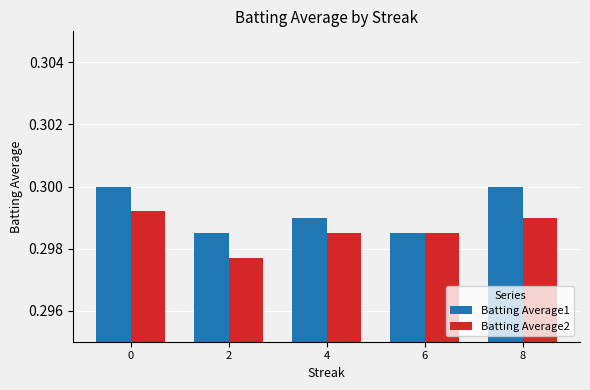

Which series has the largest range (max minus min)?

Batting Average1